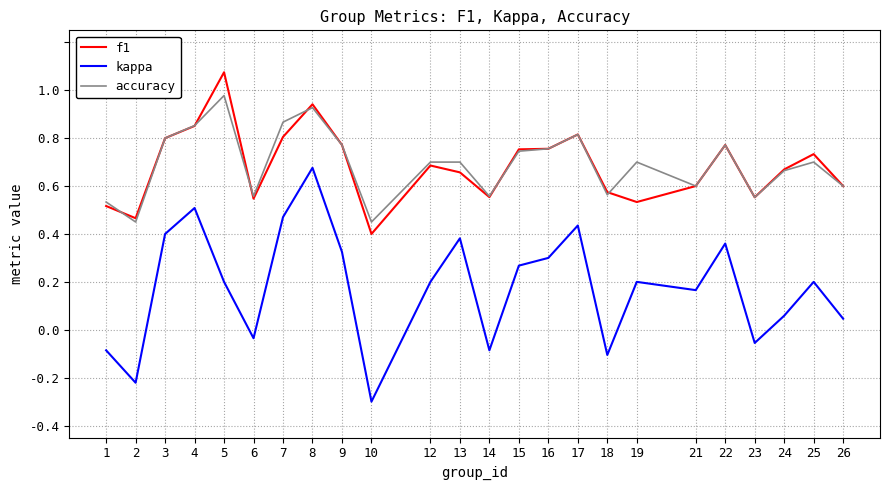

Does the chart display data point markers on the line(s)?

No